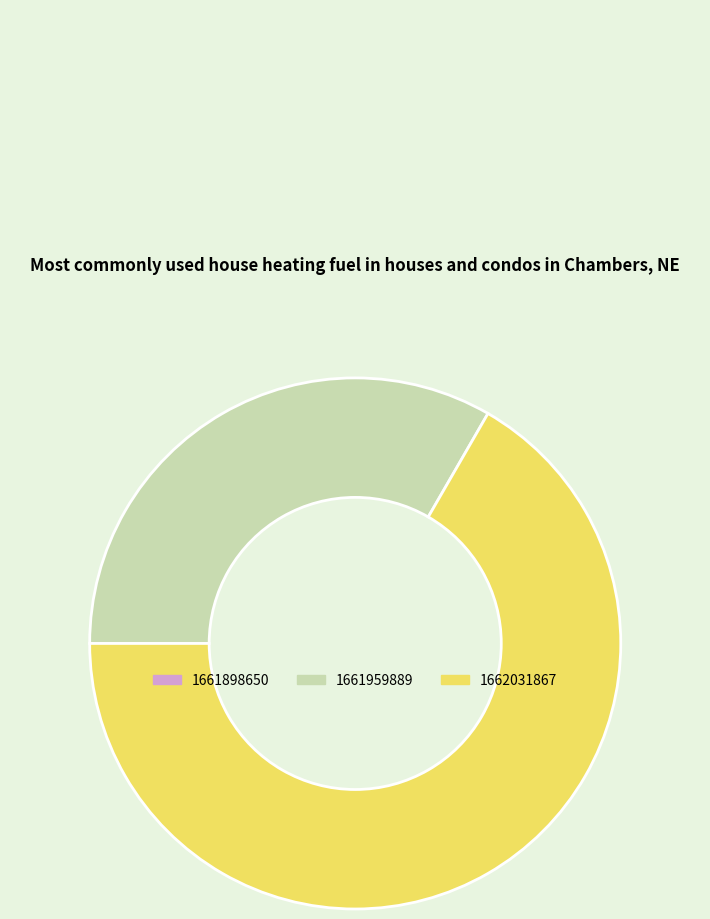

Is there any slice that represents more than half of the pie?

Yes